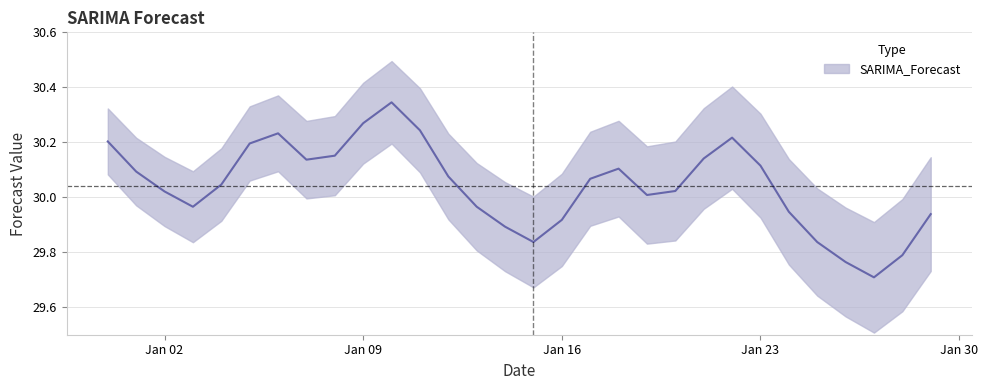

True or false: the data shows 29.8 at 2023-01-28.

True